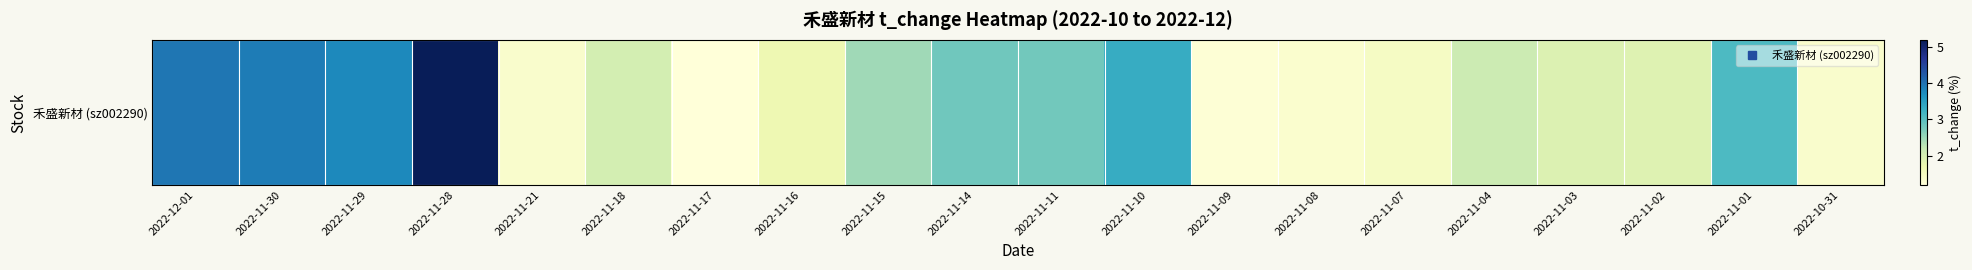

List the labels in order of value, smallest first.

2022-11-17, 2022-11-09, 2022-11-08, 2022-11-21, 2022-10-31, 2022-11-07, 2022-11-16, 2022-11-02, 2022-11-03, 2022-11-18, 2022-11-04, 2022-11-15, 2022-11-11, 2022-11-14, 2022-11-01, 2022-11-10, 2022-11-29, 2022-11-30, 2022-12-01, 2022-11-28